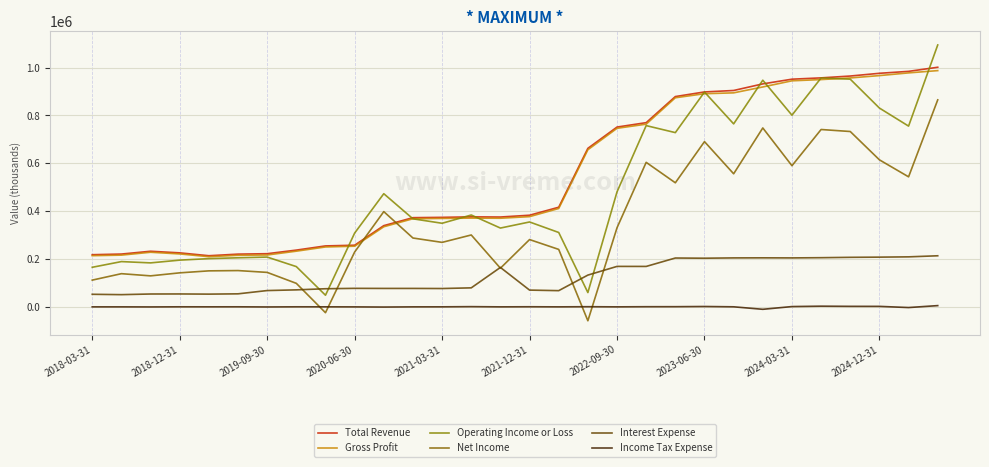

Is this an area chart (filled region under the line)?

No